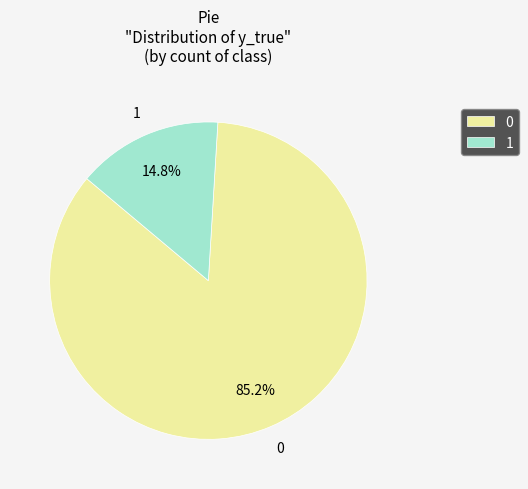

To the nearest percent, what is the combined percentage of 0 and 1?

100%